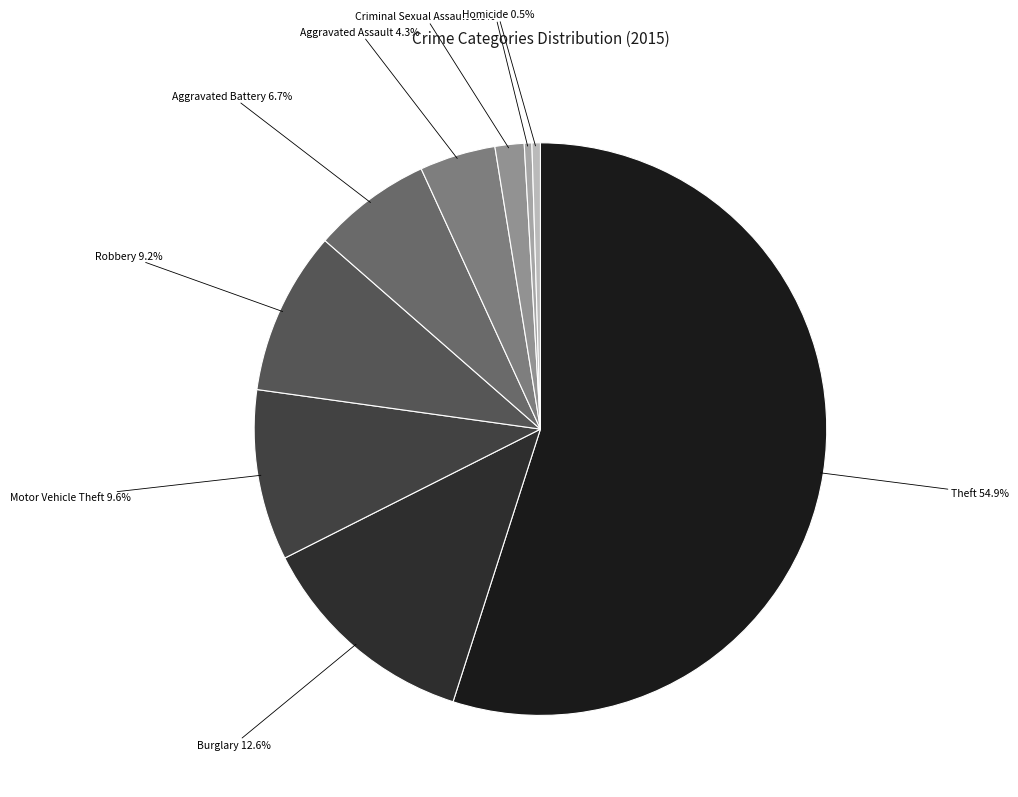

Which slice is the largest?

Theft